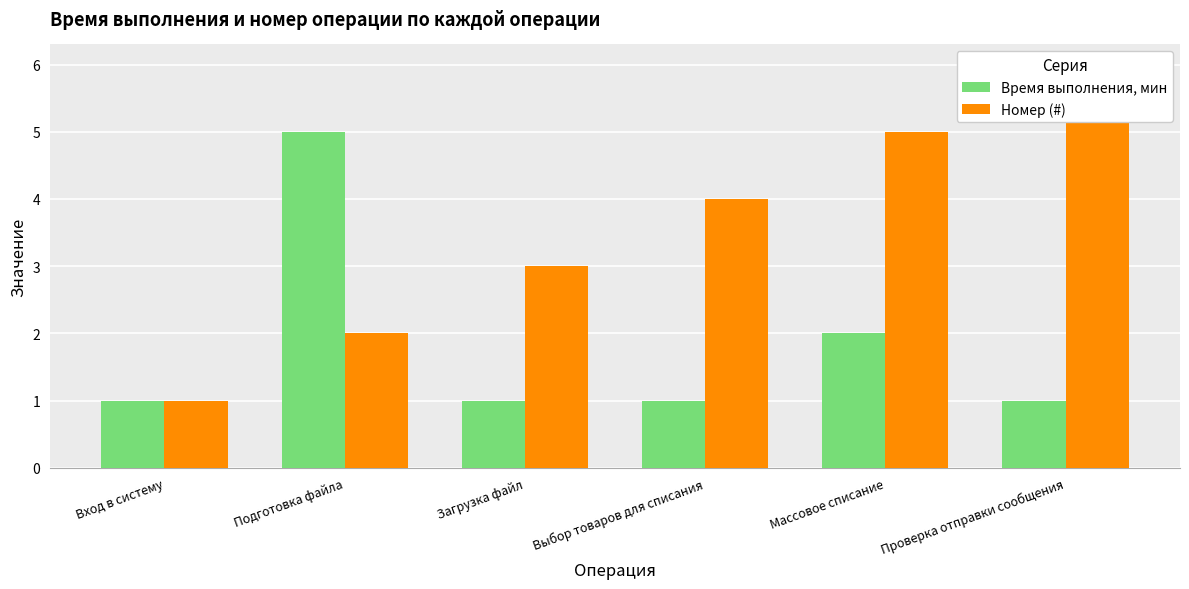

Rank the categories by Номер (#) value from highest to lowest.

Проверка отправки сообщения, Массовое списание, Выбор товаров для списания, Загрузка файл, Подготовка файла, Вход в систему